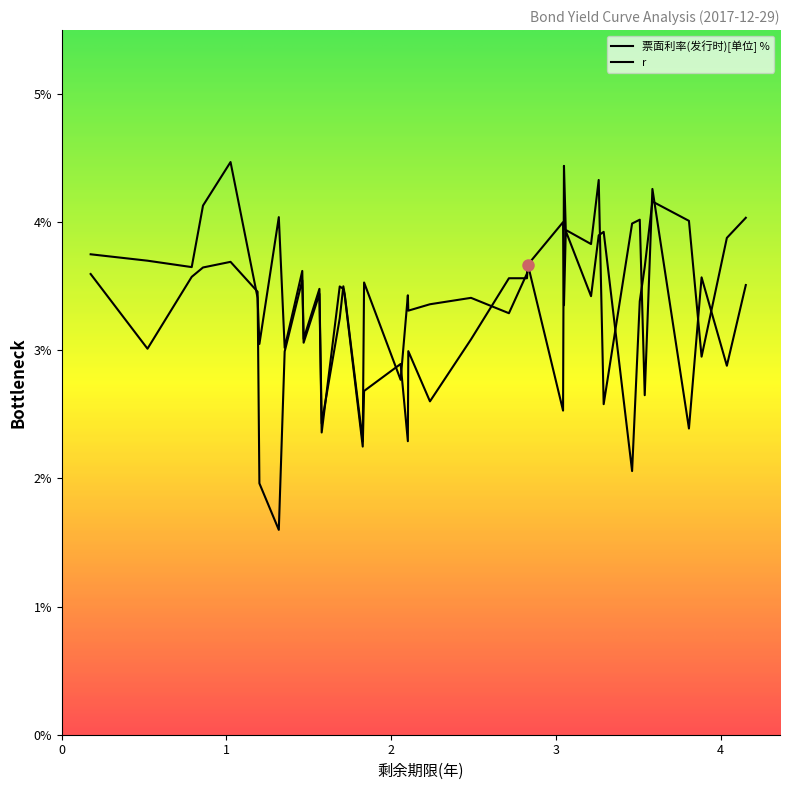

At how many categories does at least one series exceed 0?

40